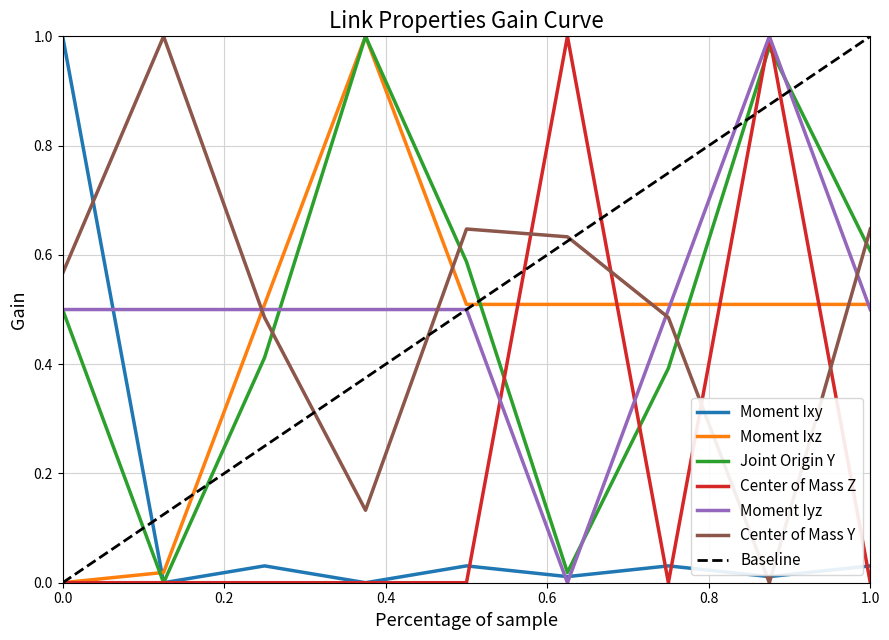

What are all the series names shown in the legend?

Moment Ixy, Moment Ixz, Joint Origin Y, Center of Mass Z, Moment Iyz, Center of Mass Y